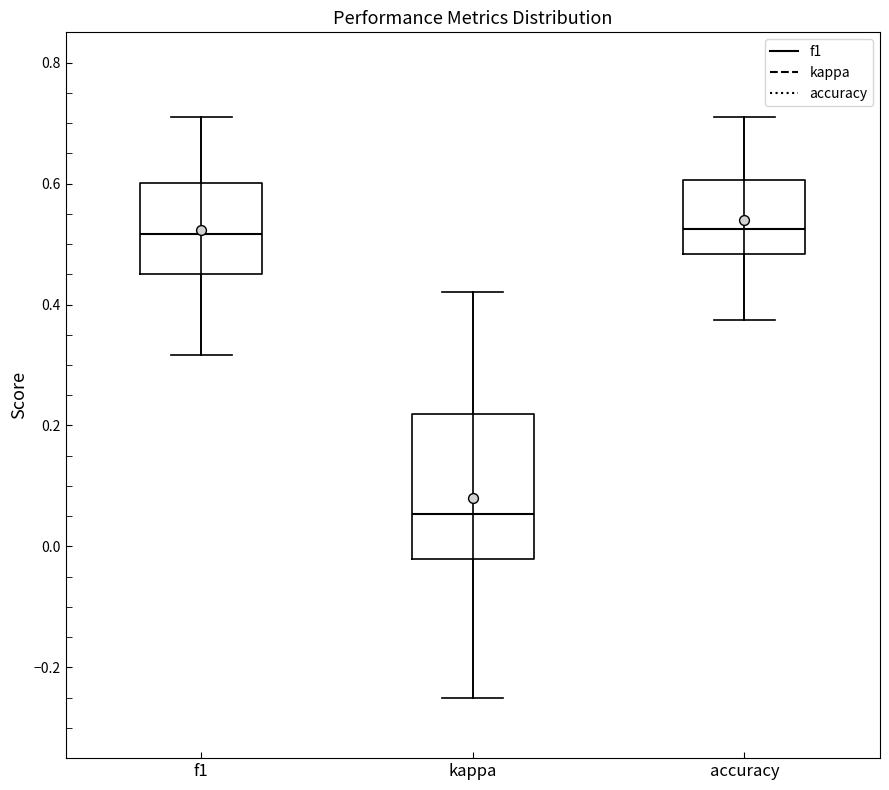

Comparing the boxes themselves (not the whiskers), which one is the tallest?

kappa